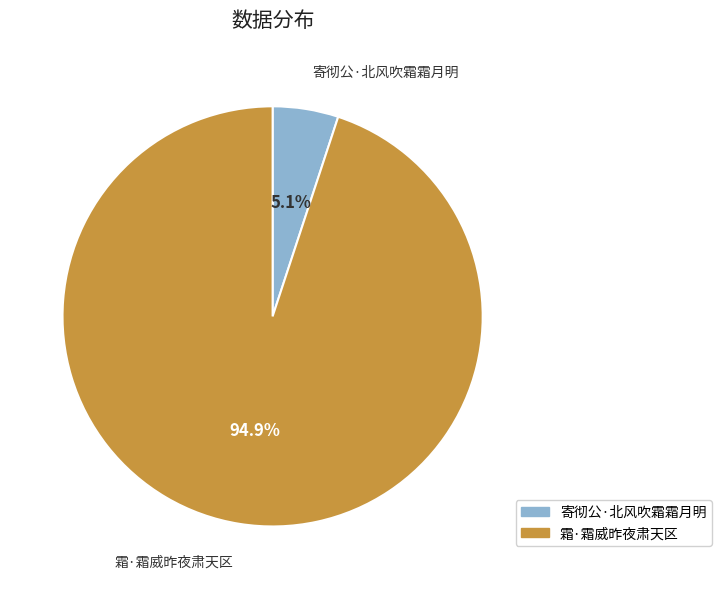

To the nearest percent, what portion does 寄彻公·北风吹霜霜月明 represent?

5%